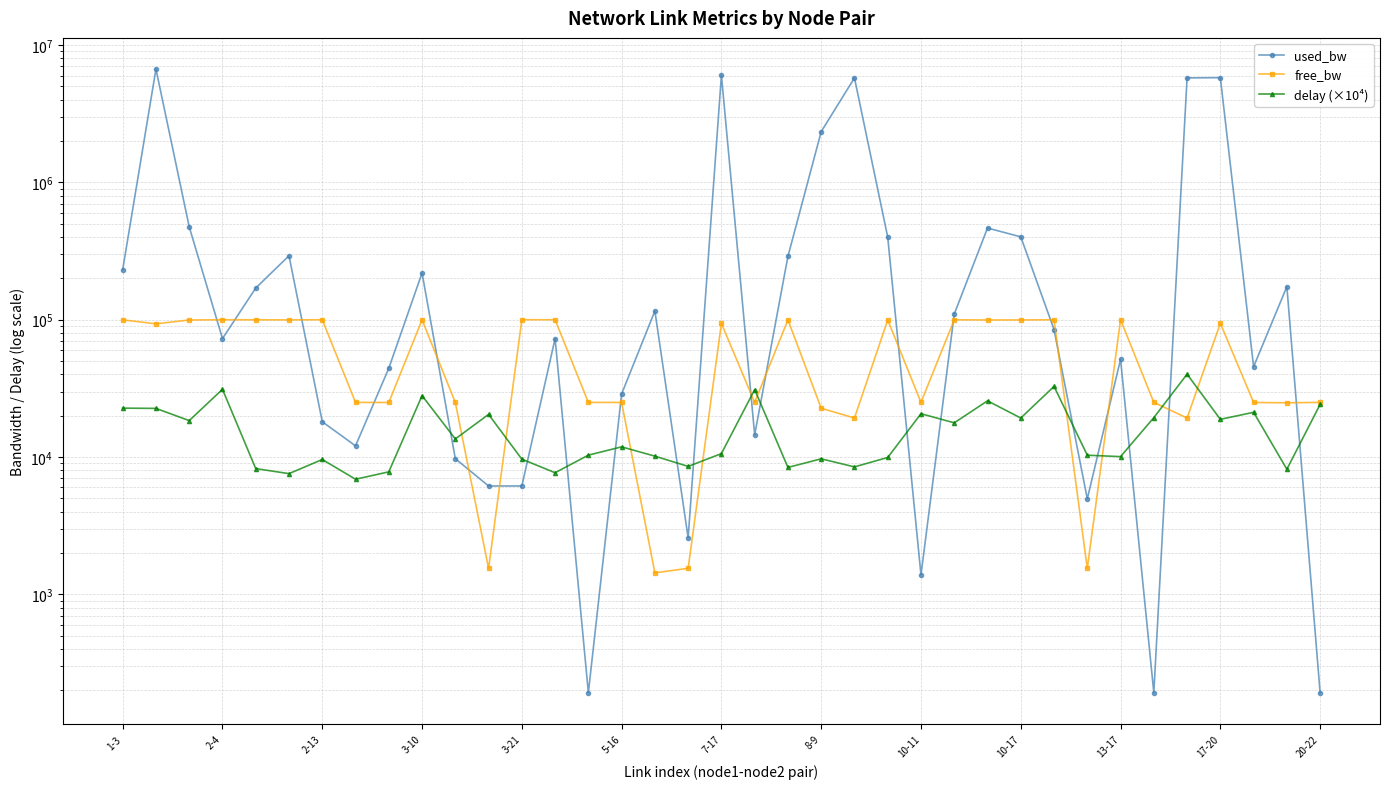

Which series has the largest total across all categories?

used_bw